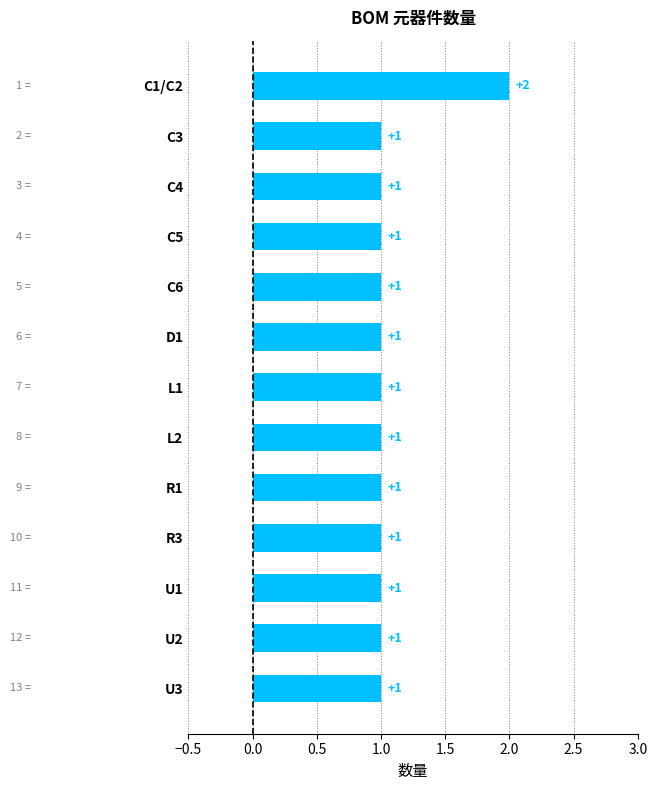

What is the label of the 6th bar from the bottom?

L2